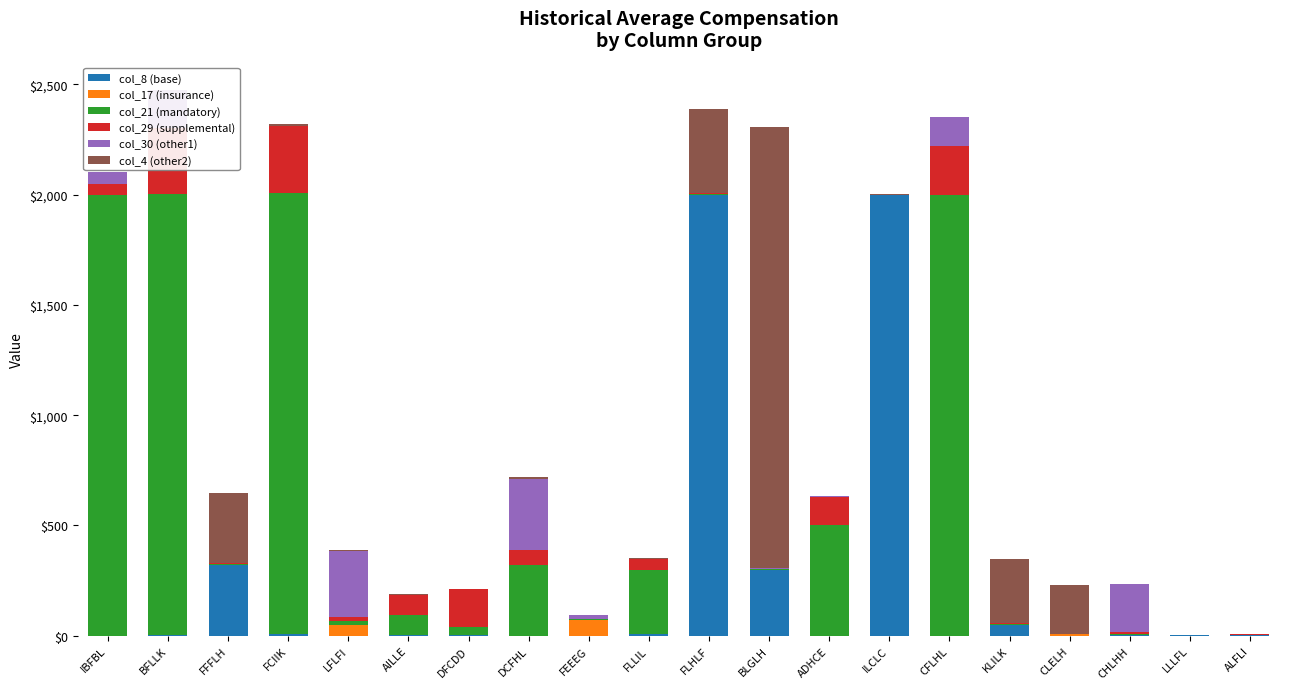

Is the value of col_29 (supplemental) at CLELH greater than the value of col_17 (insurance) at DFCDD?

No